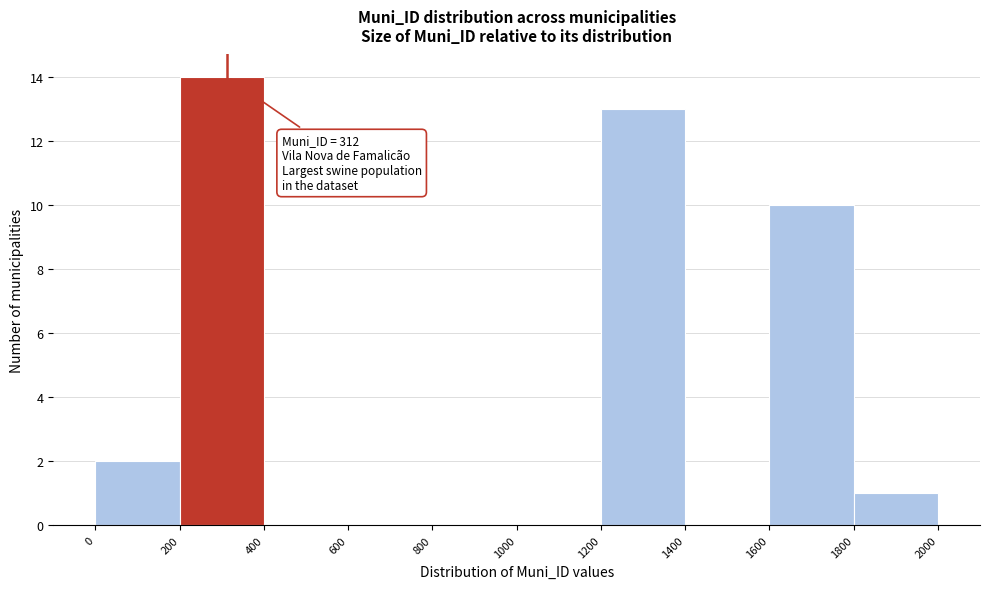

Over which range of the x-axis is the bar tallest?

200 to 400